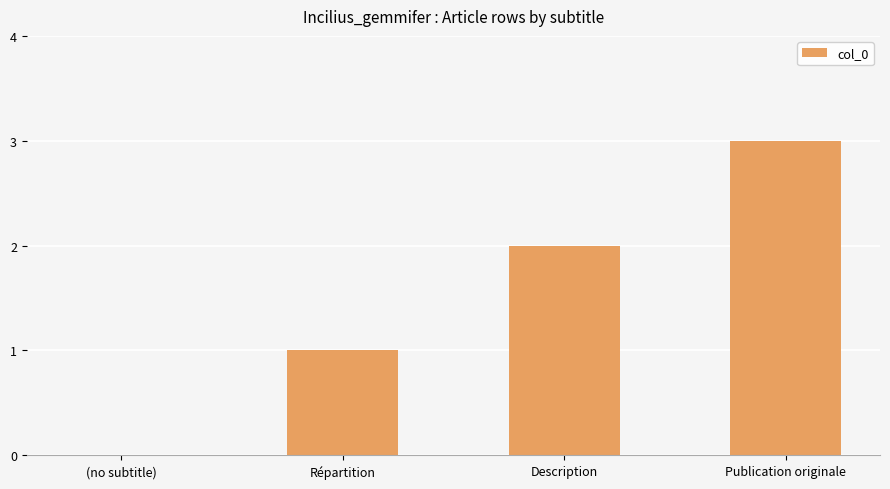

What is the change in value from (no subtitle) to Publication originale?

+3